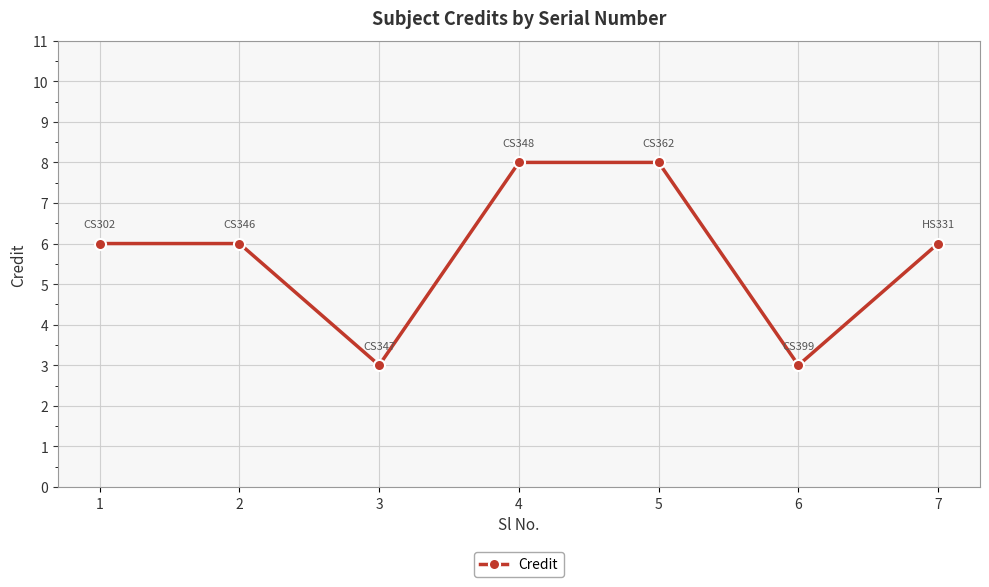

What is the change in value from 1 to 4?

+2